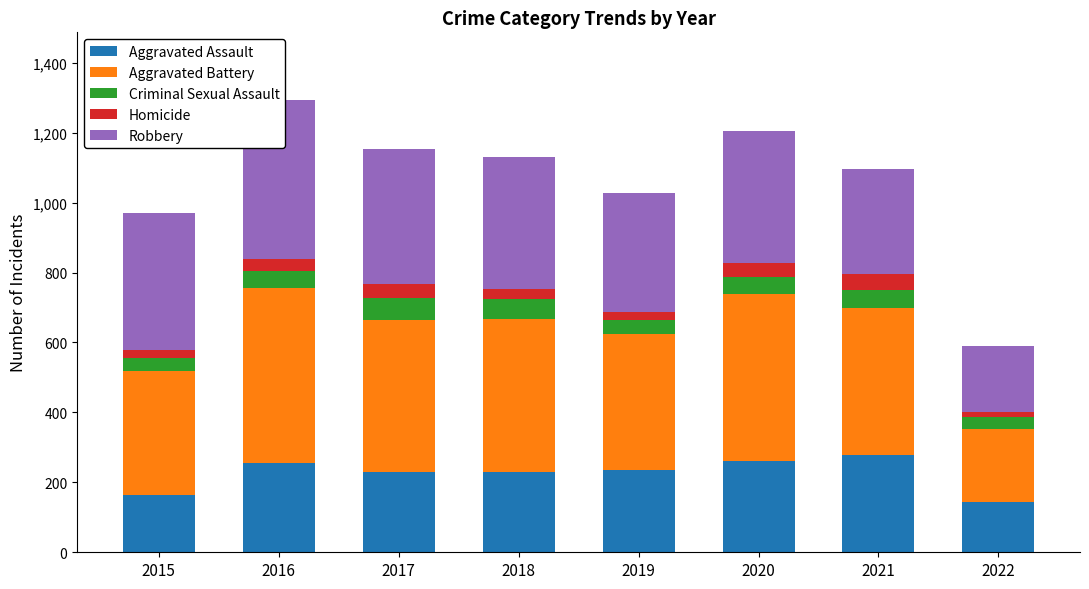

What is the maximum value shown in the chart?

501